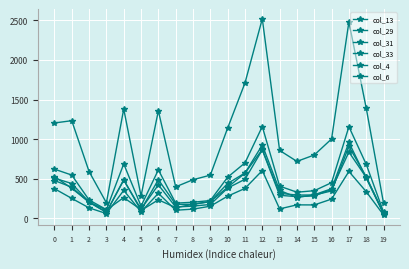

Is this an area chart (filled region under the line)?

No